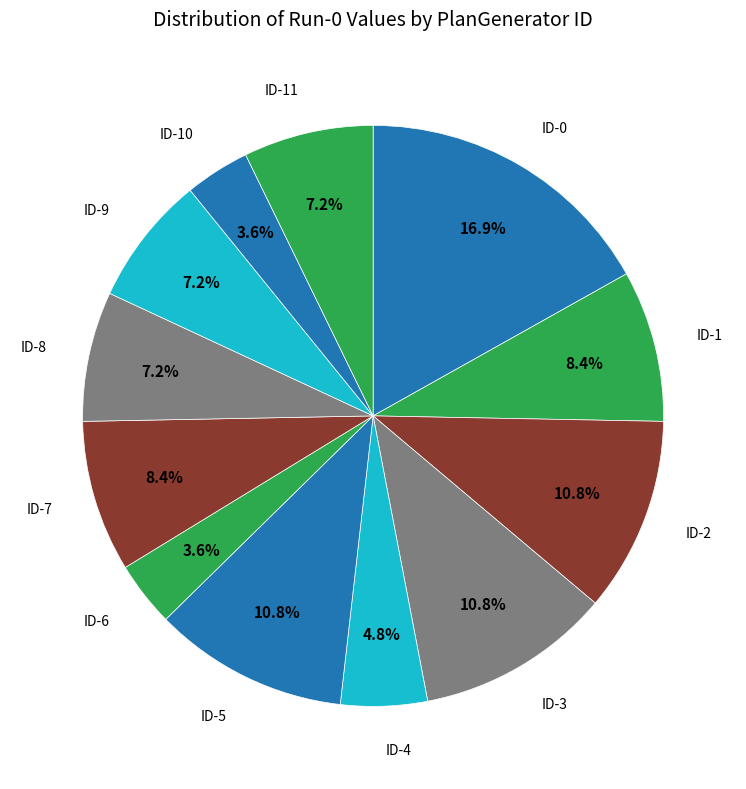

How many segments does this pie chart have?

12